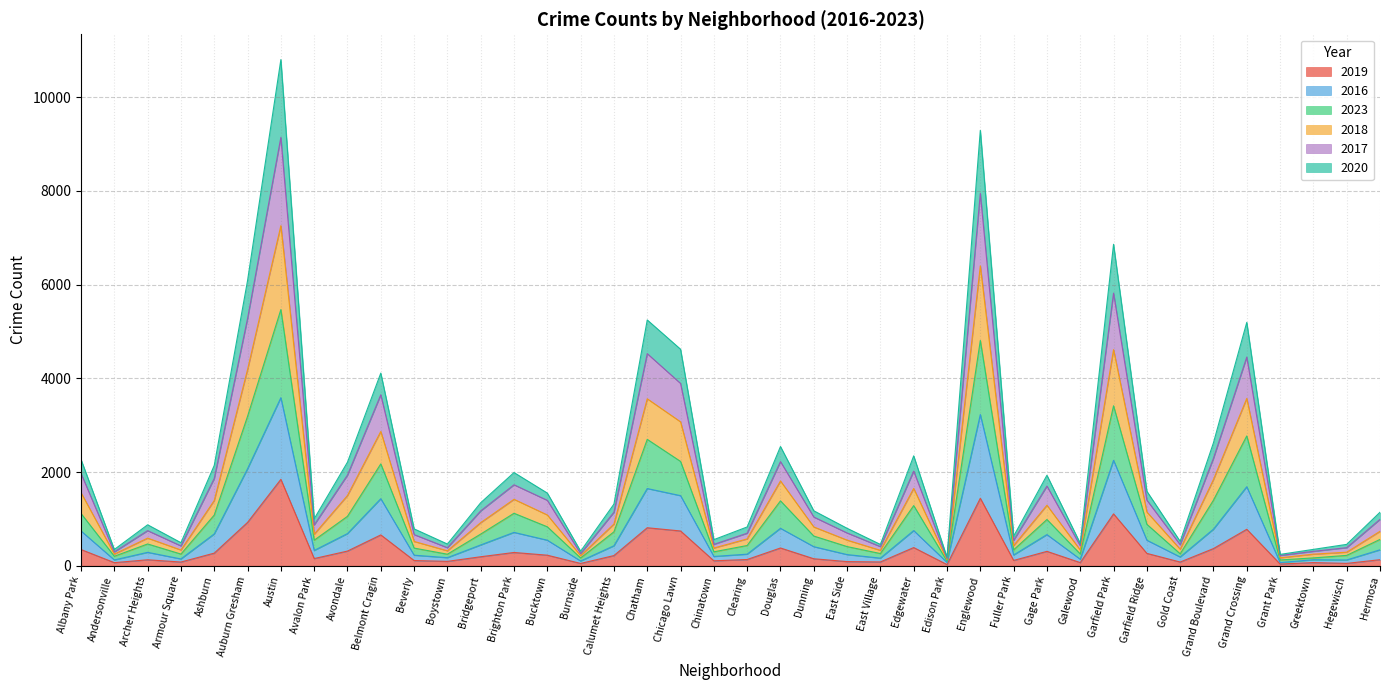

Between Armour Square and Garfield Park, which series saw the biggest shift?

2018